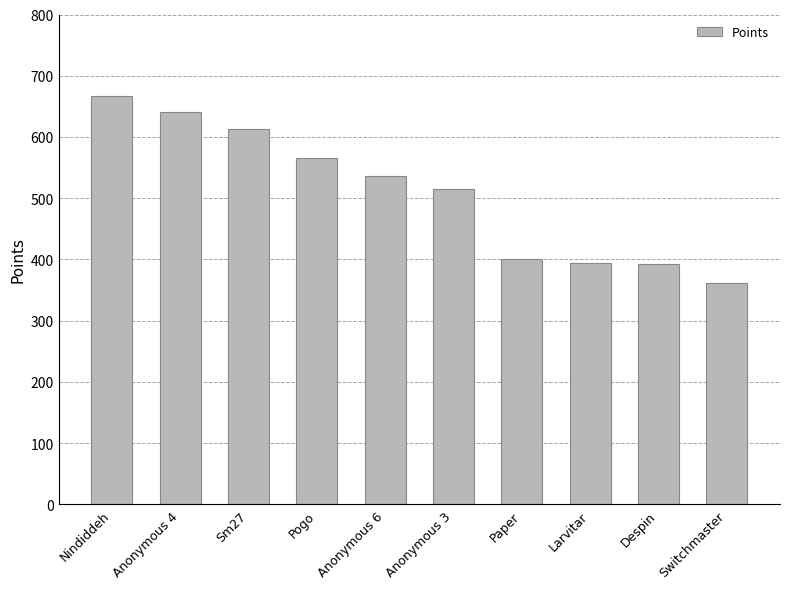

What is the label of the 5th bar from the left?

Anonymous 6